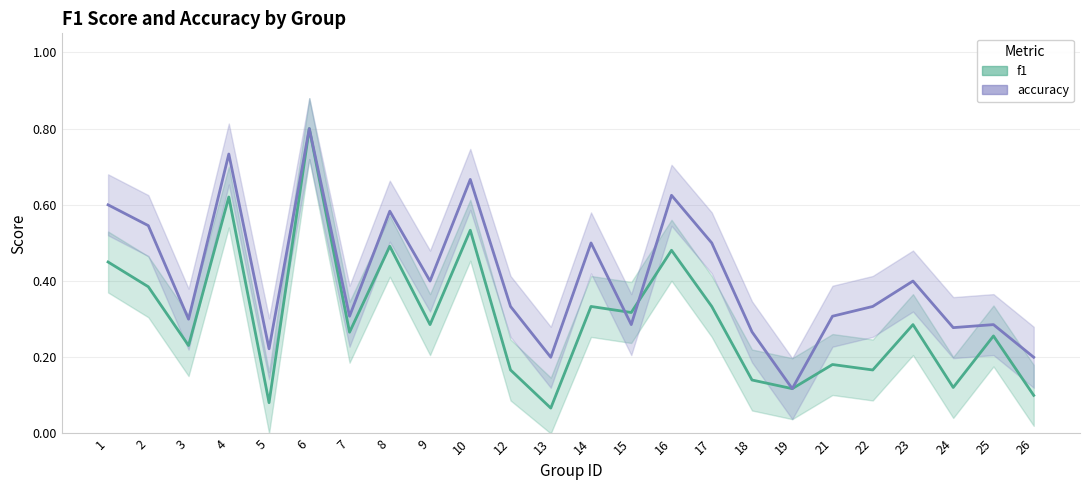

Rank the series at 18 from lowest to highest value.

f1, accuracy